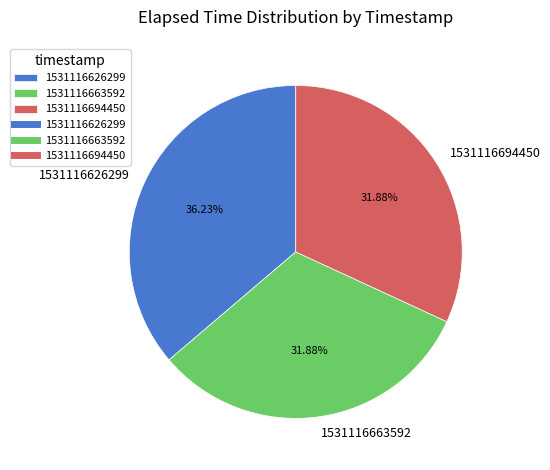

To the nearest percent, what percentage of the pie is 1531116663592?

32%